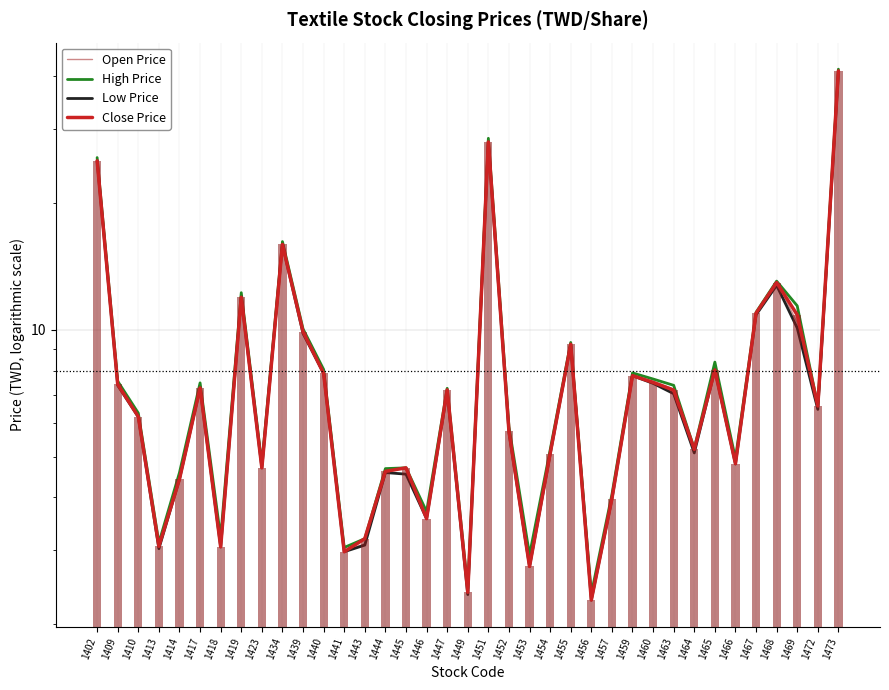

What is the smallest value displayed?

2.3